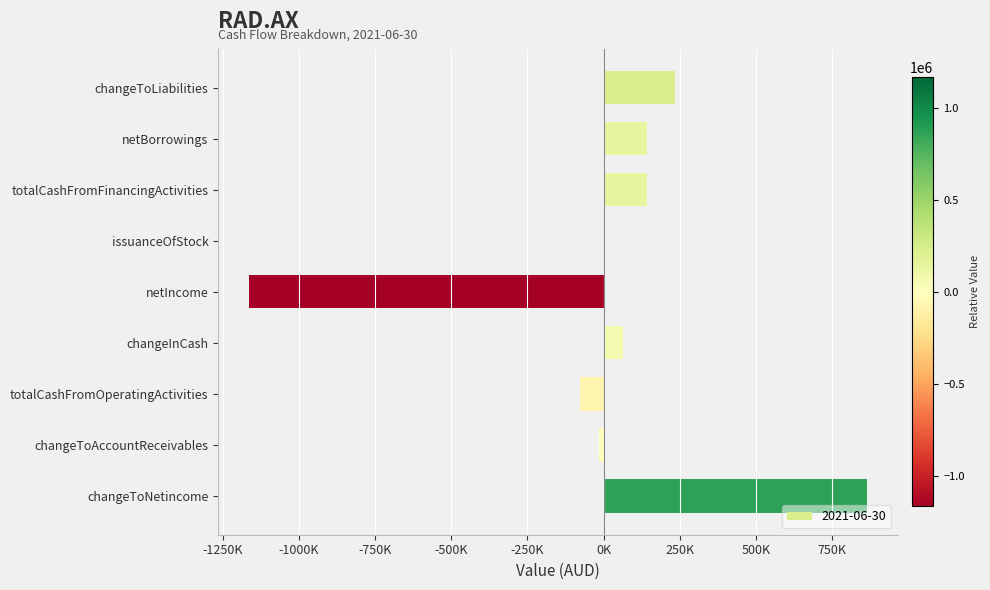

At which label does the data first exceed 65018?

changeToLiabilities